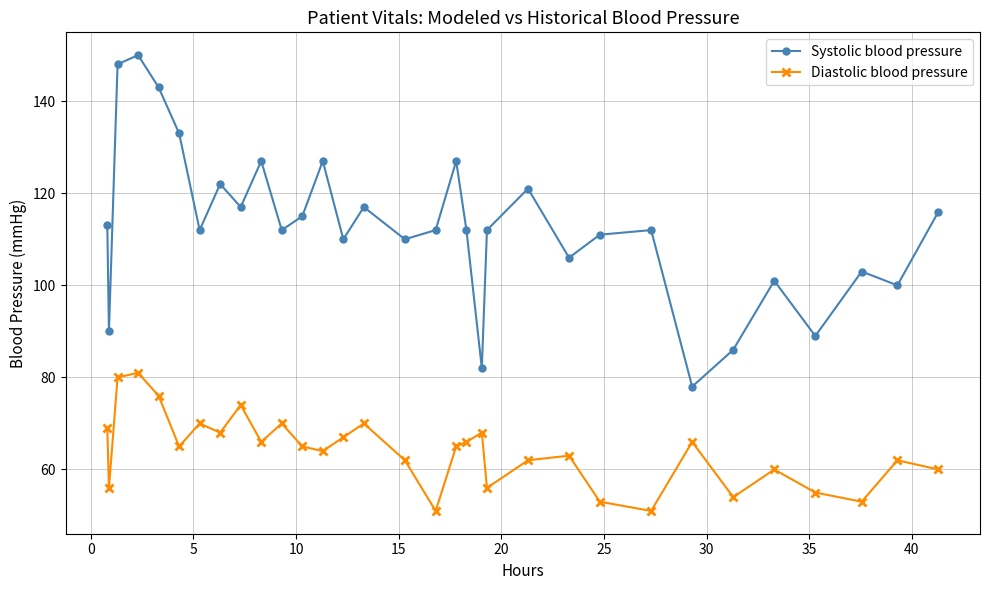

What is the highest value of the Diastolic blood pressure series?

81